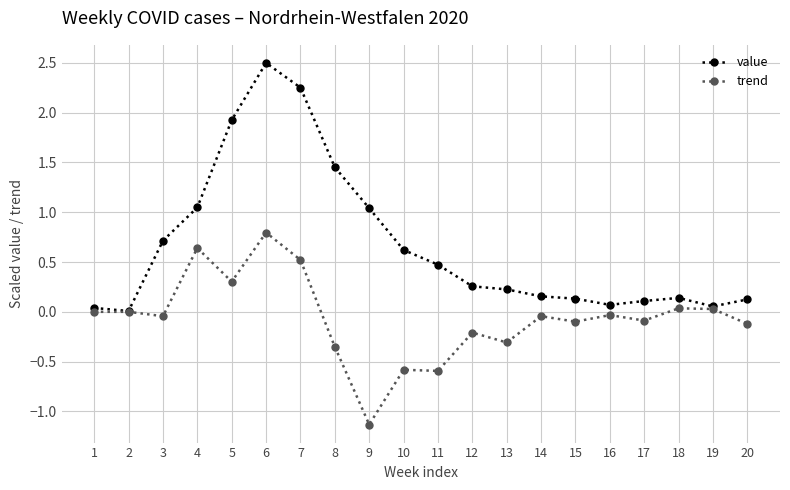

Which series changed the most between 5 and 6?

value